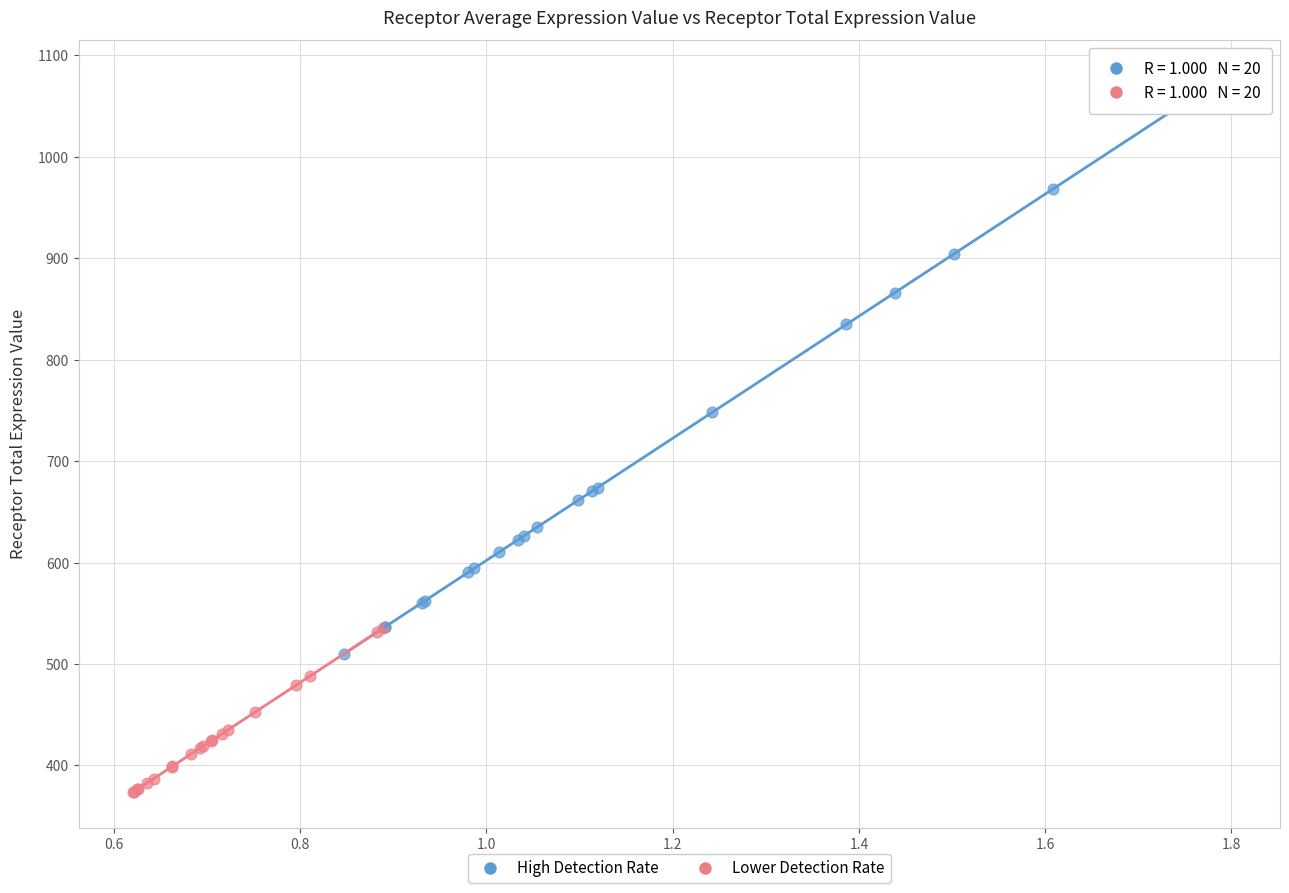

Which series contains the highest Y value?

High Detection Rate